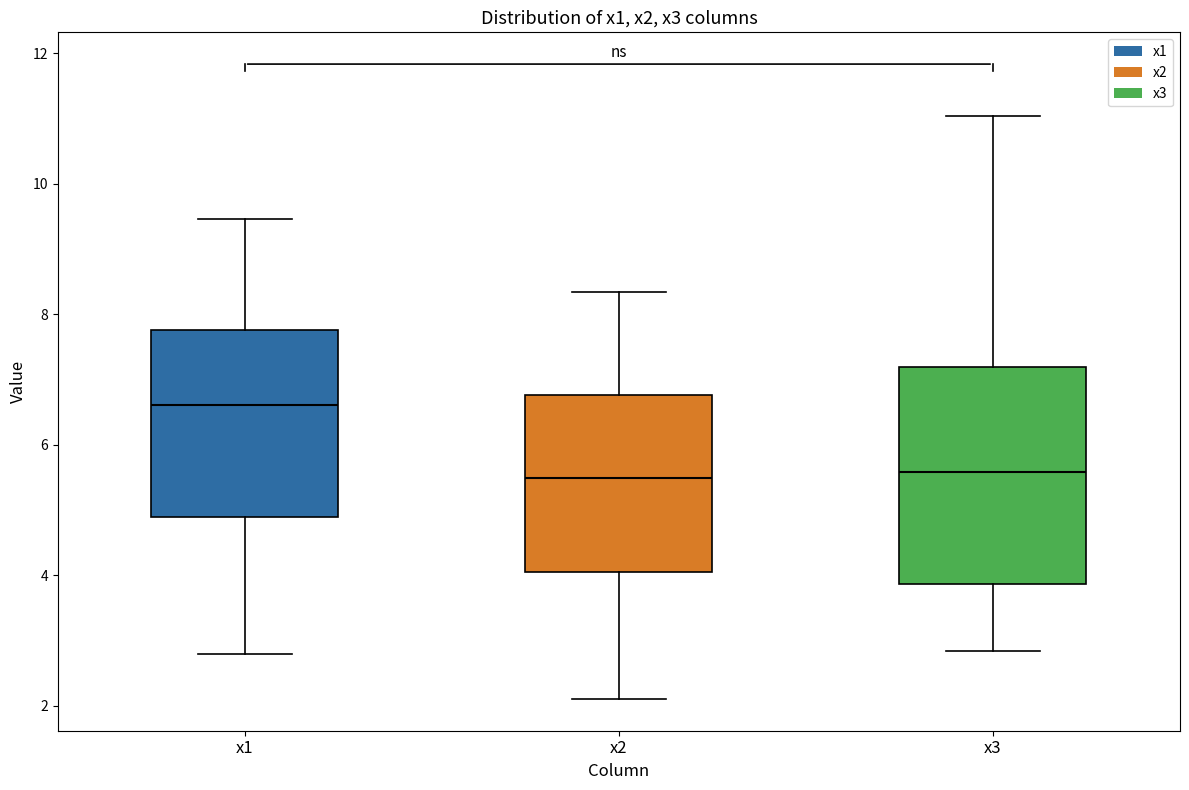

Reading left to right, read every box against the y-axis: the position of its median line, the range the box covers, and the ends of its whiskers. The values are not printed on the chart, so give them approximately, as read against the axis.

x1: median 6.6, box 4.8 to 7.8, whiskers 2.8 to 9.4
x2: median 5.4, box 4.0 to 6.8, whiskers 2.2 to 8.4
x3: median 5.6, box 3.8 to 7.2, whiskers 2.8 to 11.0